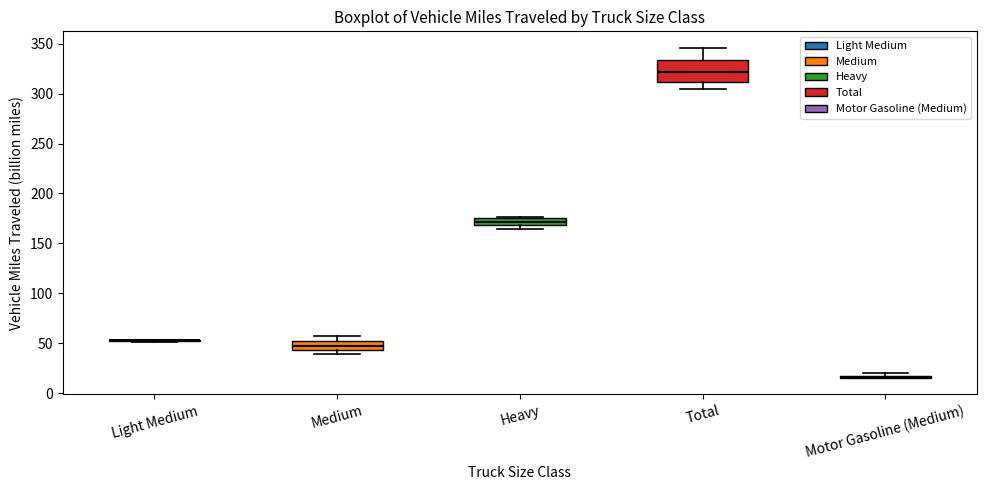

Where is the lower edge of the box for Medium on the y-axis? The values are not printed on the chart, so give them approximately, as read against the axis.

45